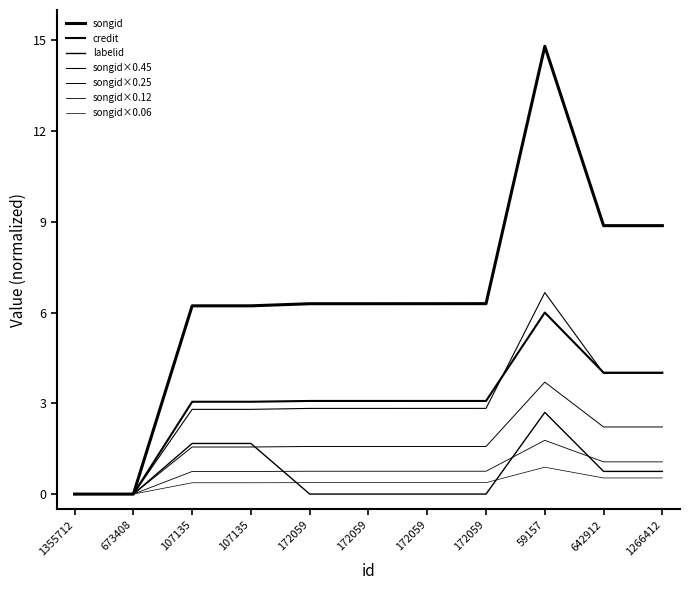

The songid series shows 8.3 at 172059. True or false?

False